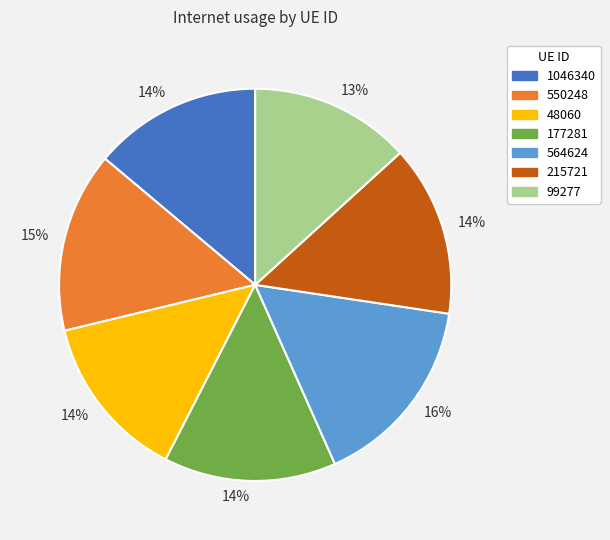

Is there any slice that represents more than half of the pie?

No